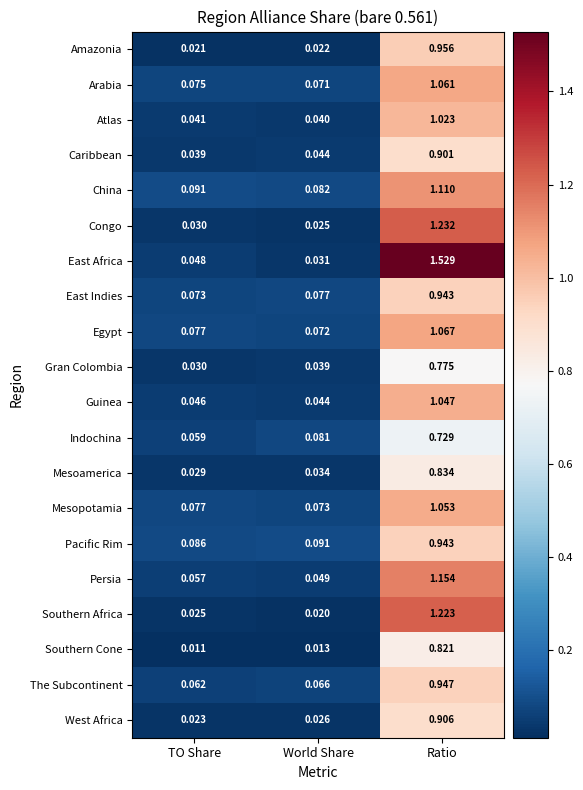

Which series has the largest total across all categories?

East Africa